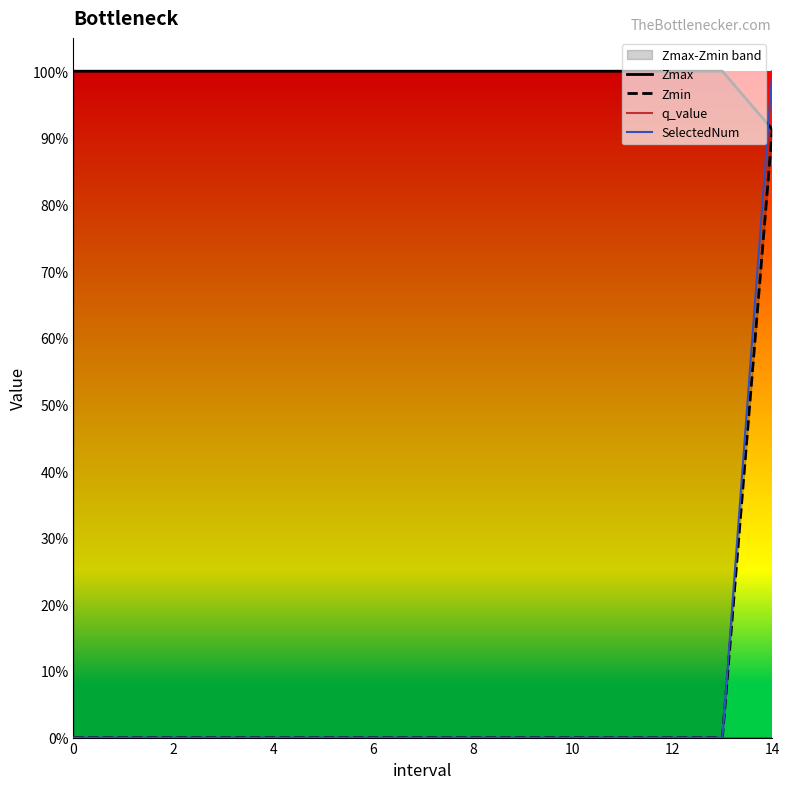

At how many categories does at least one series exceed 0?

15